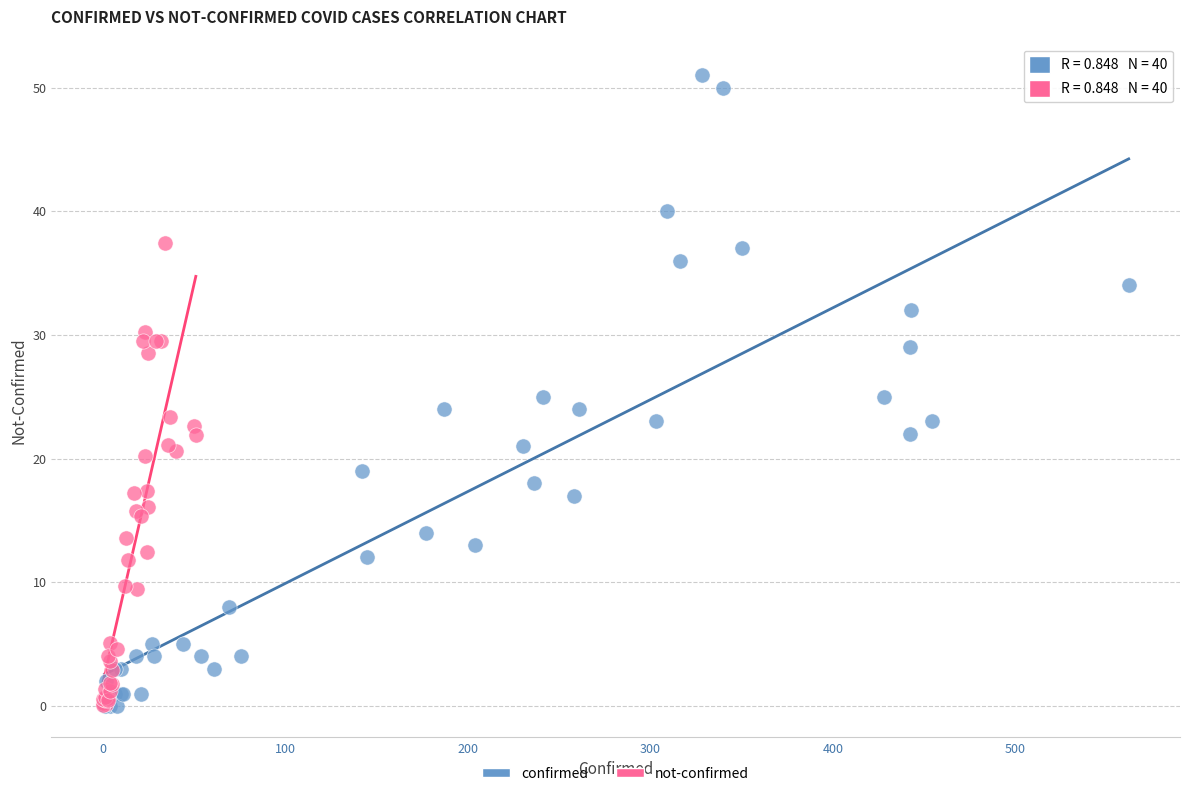

Which series has the widest spread of Y values?

confirmed